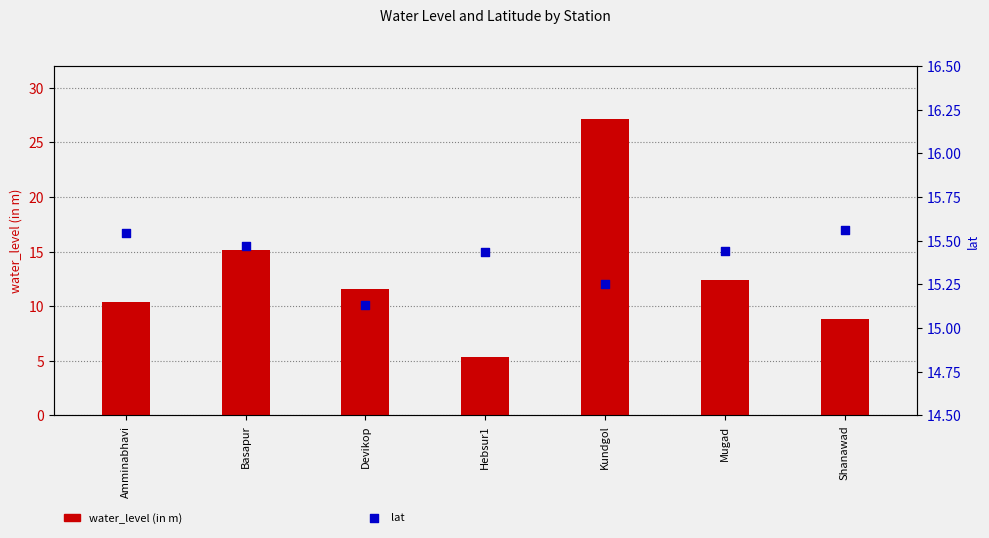

What is the total value across all series at Hebsur1?

20.8